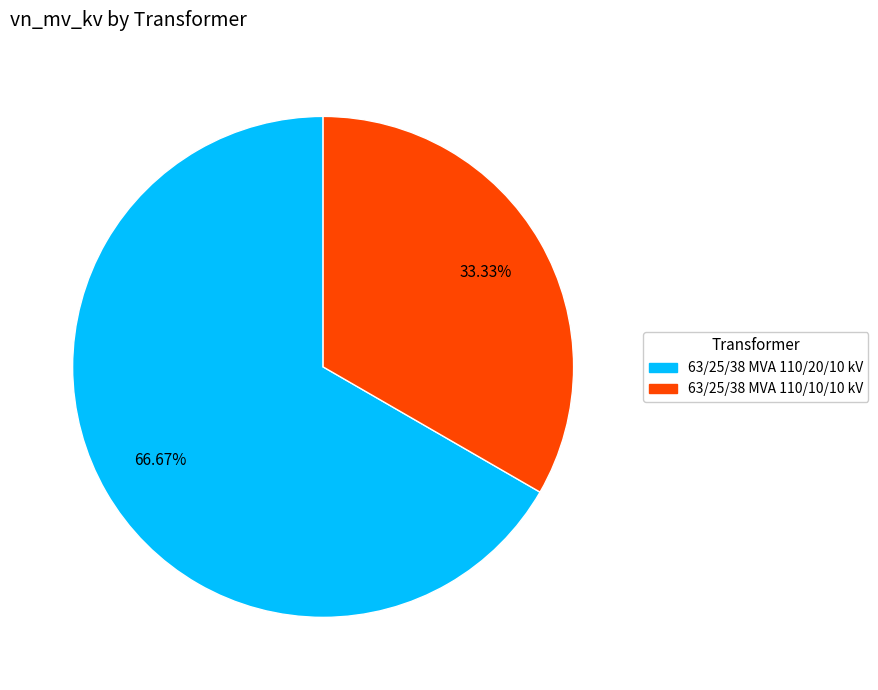

Does 63/25/38 MVA 110/20/10 kV represent more than half of the total?

Yes